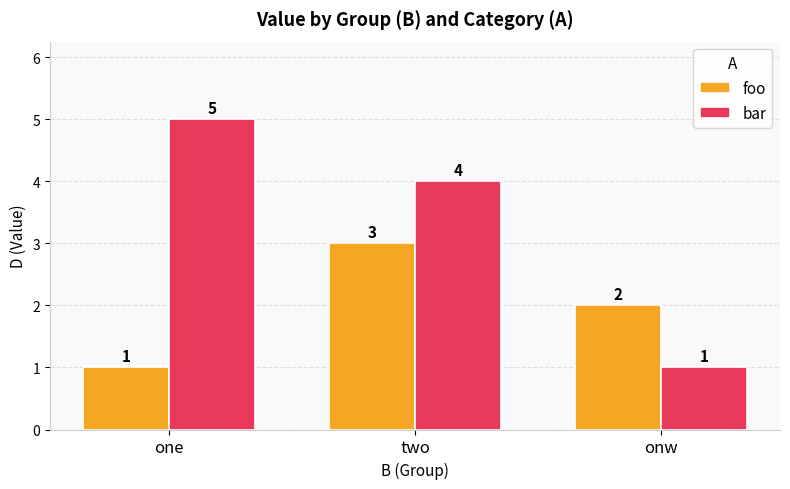

What is the value of the bar bar at the 2nd from the left?

4